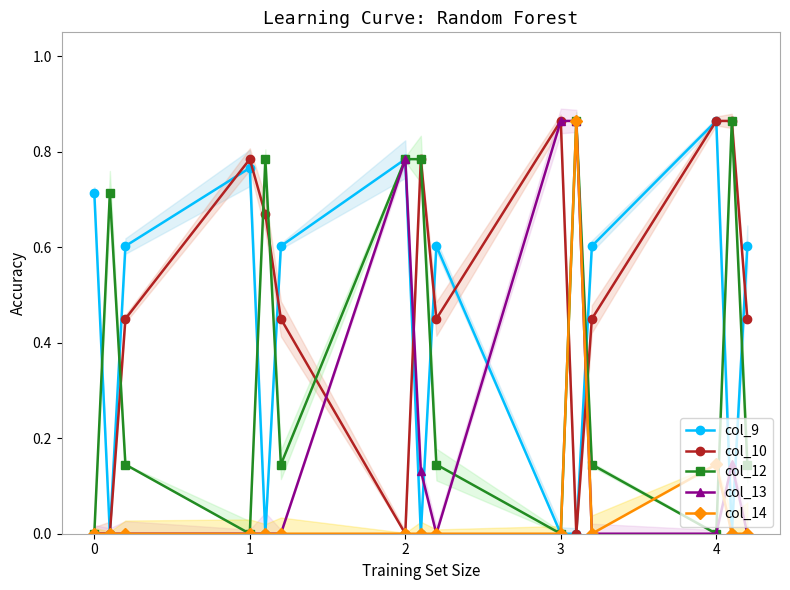

How many values in the col_13 series exceed 0?

5